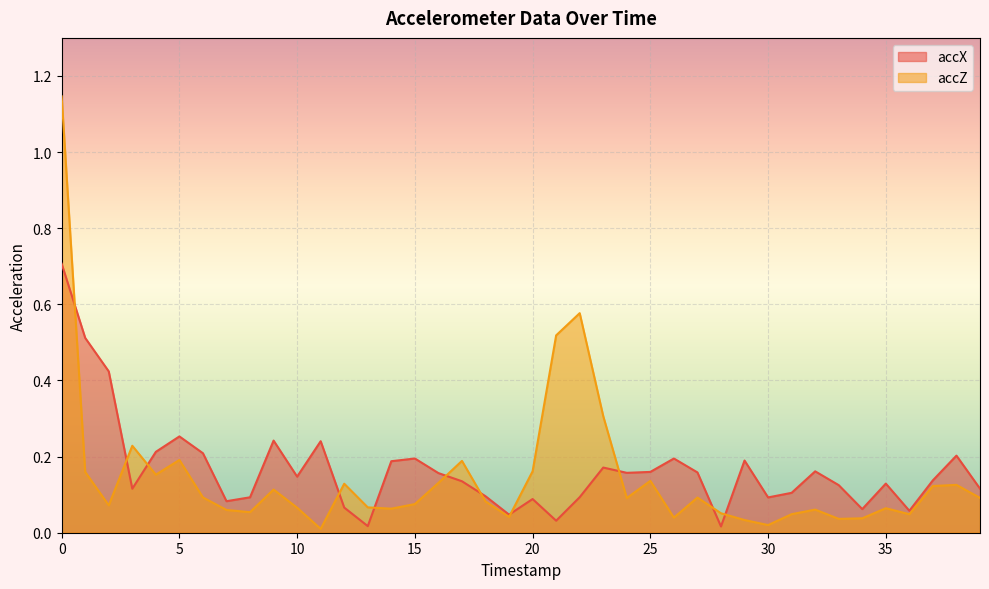

Reading left to right, transcribe all the data shown in this chart.

accX: 0.7	0.5	0.4	0.1	0.2	0.3	0.2	0.1	0.1	0.2	0.1	0.2	0.1	0.0	0.2	0.2	0.2	0.1	0.1	0.0	0.1	0.0	0.1	0.2	0.2	0.2	0.2	0.2	0.0	0.2	0.1	0.1	0.2	0.1	0.1	0.1	0.1	0.1	0.2	0.1
accZ: 1.1	0.2	0.1	0.2	0.2	0.2	0.1	0.1	0.1	0.1	0.1	0.0	0.1	0.1	0.1	0.1	0.1	0.2	0.1	0.0	0.2	0.5	0.6	0.3	0.1	0.1	0.0	0.1	0.1	0.0	0.0	0.0	0.1	0.0	0.0	0.1	0.0	0.1	0.1	0.1